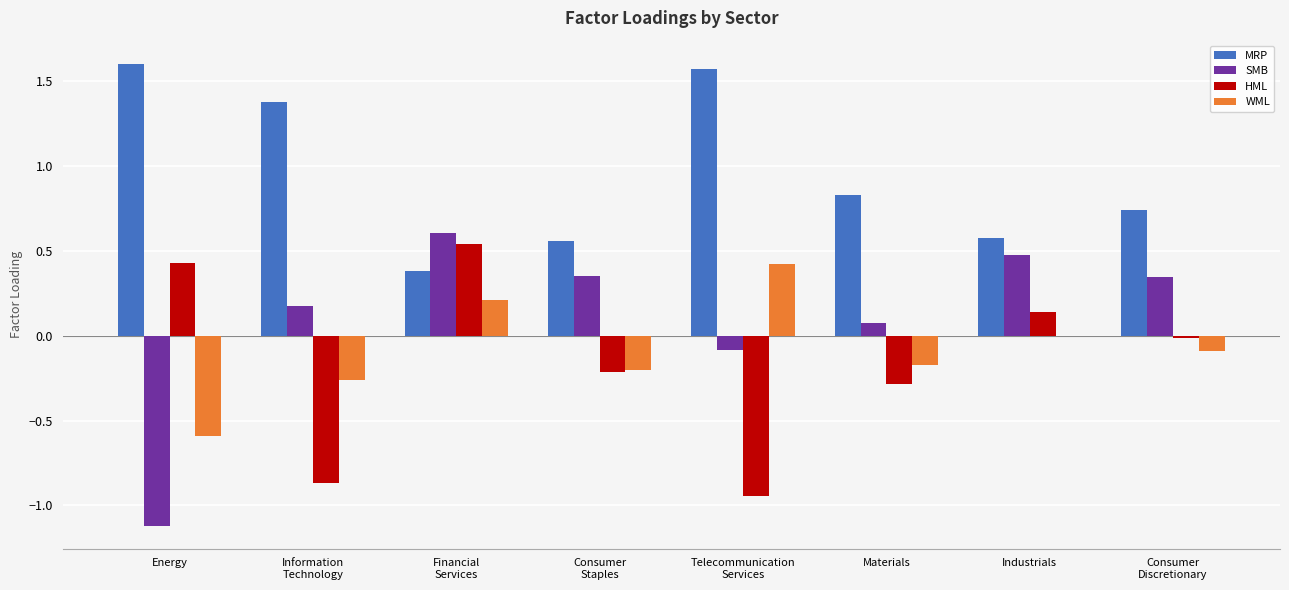

Does the chart contain stacked bars?

No